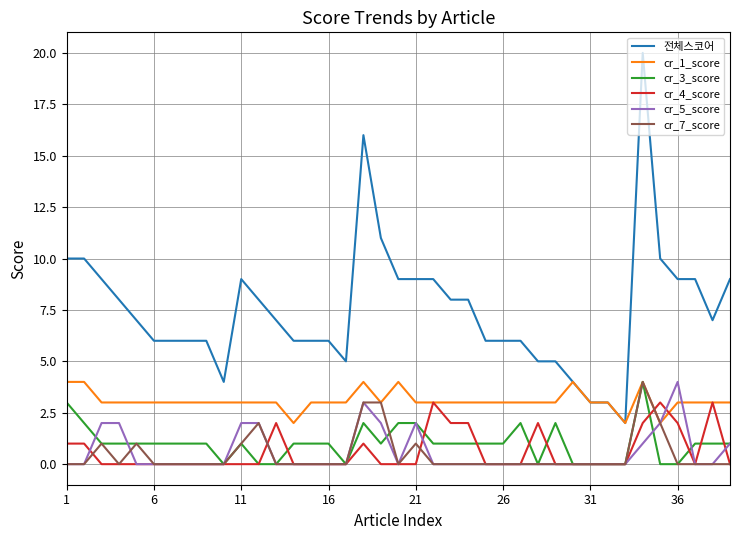

Which series has the largest range (max minus min)?

전체스코어